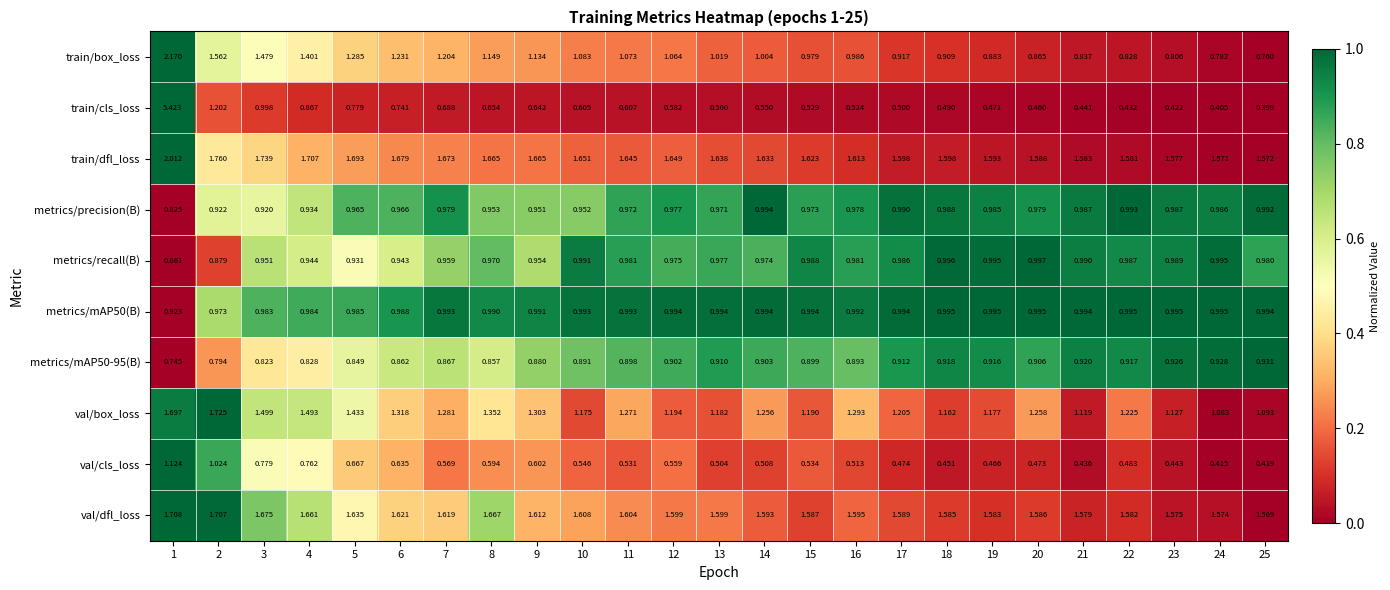

Between 8 and 9, which series saw the biggest shift?

val/dfl_loss